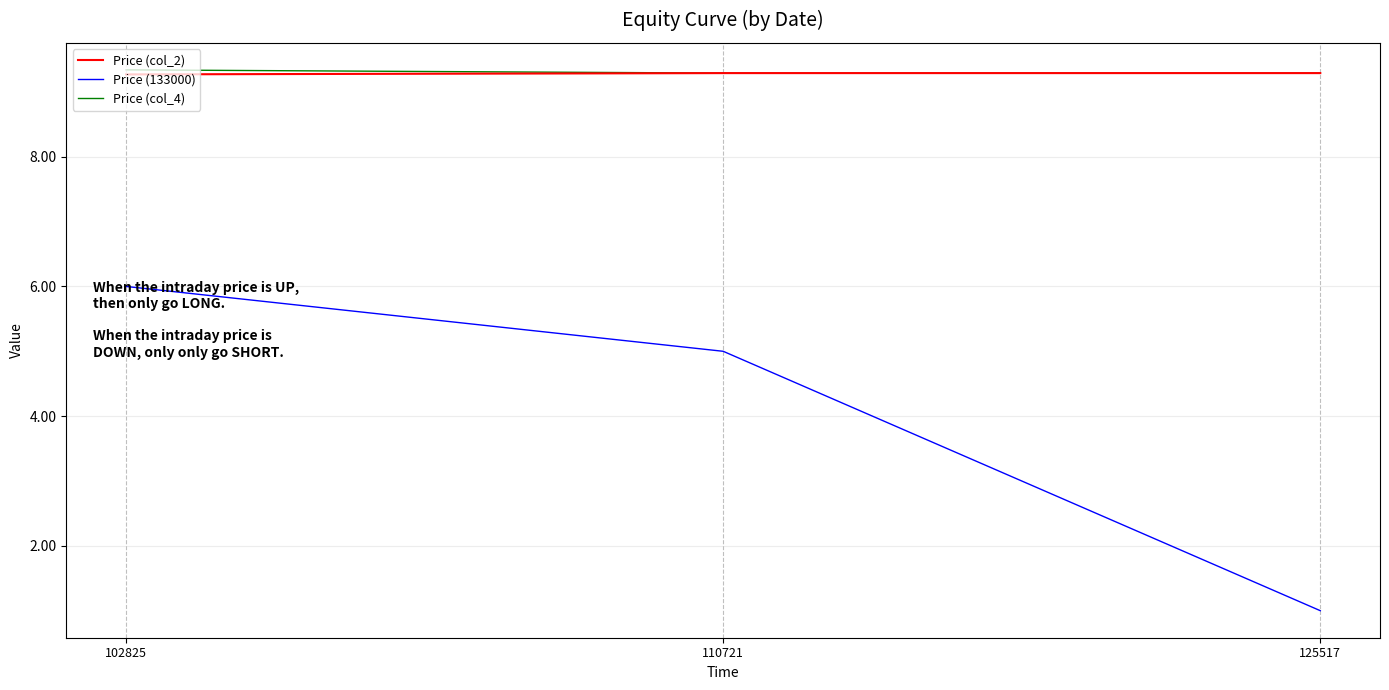

The Price (133000) series shows 5.0 at 110721. True or false?

True